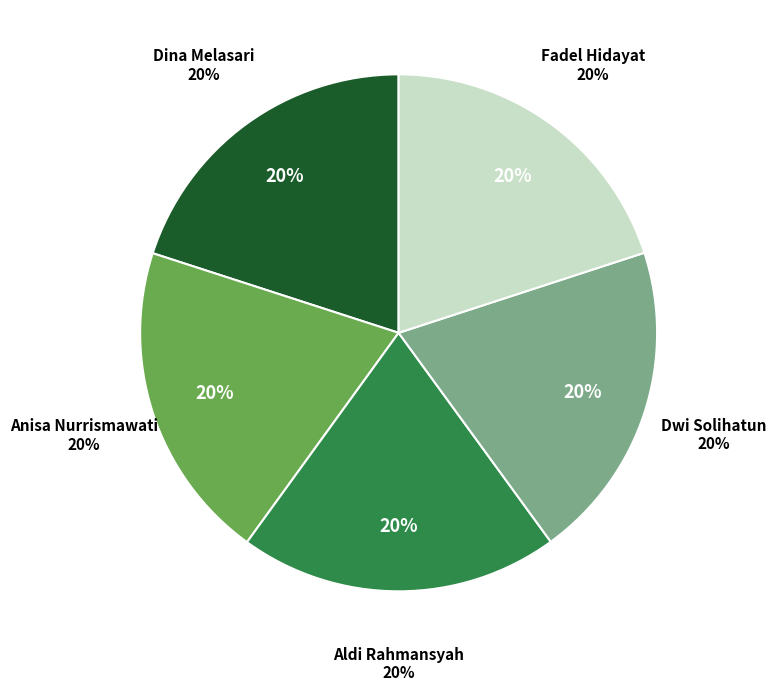

To the nearest percent, what is the combined percentage of Anisa Nurrismawati and Fadel Hidayat?

40%